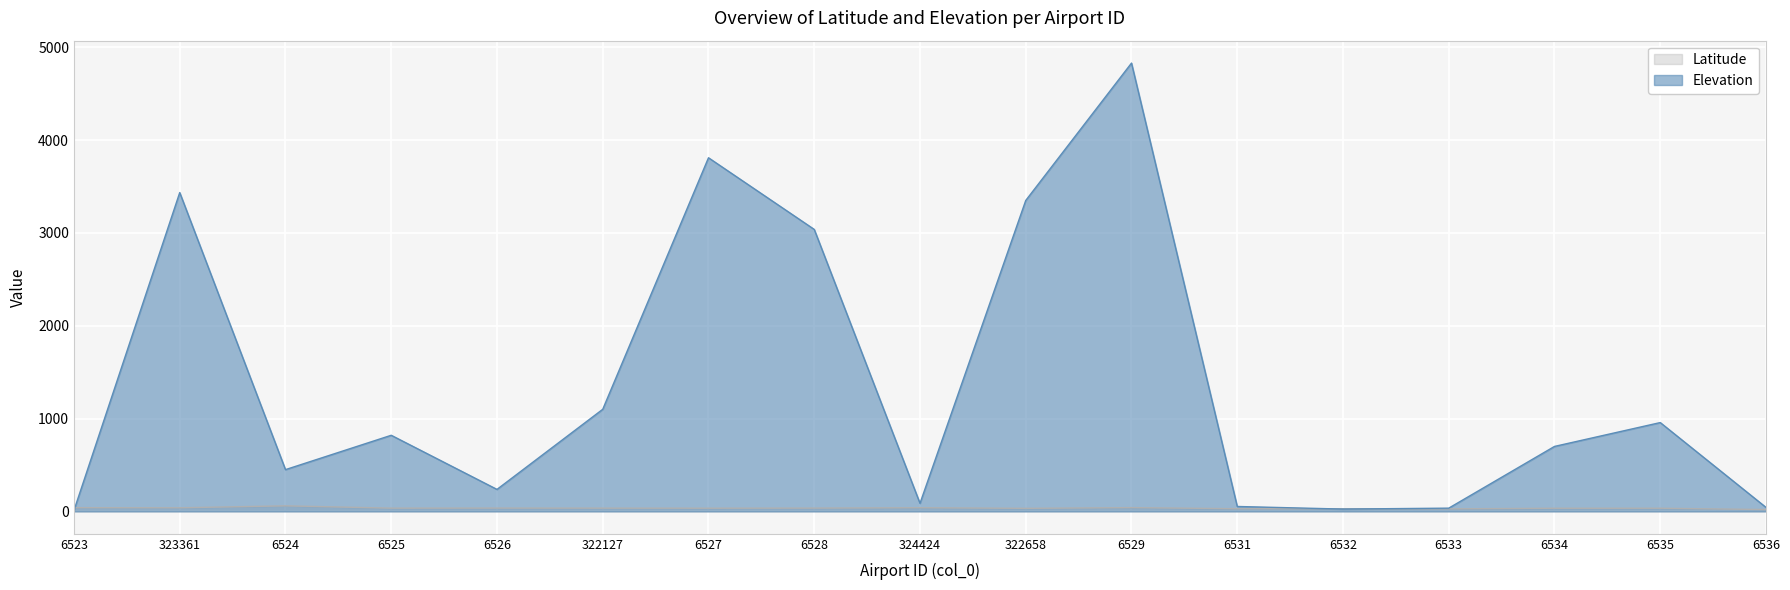

How many lines are shown in the chart?

2